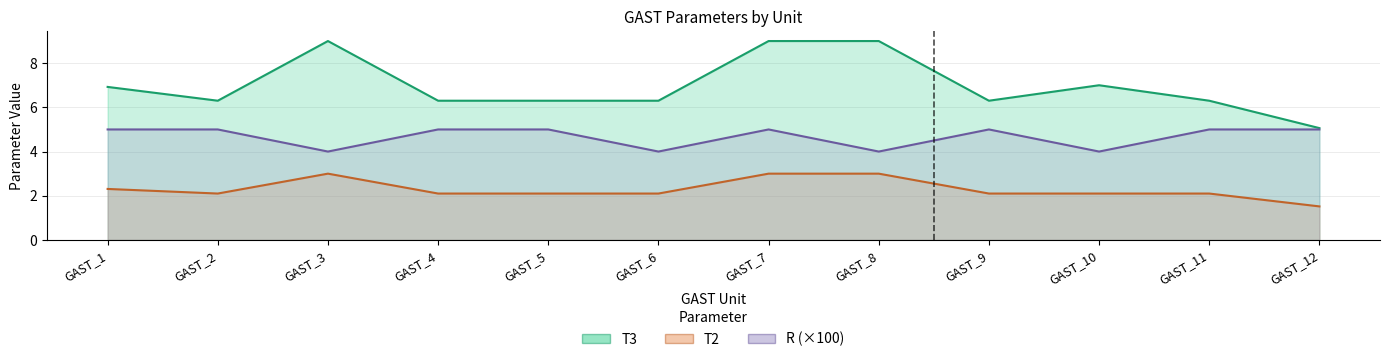

What is the average value of the T3 series?

7.0